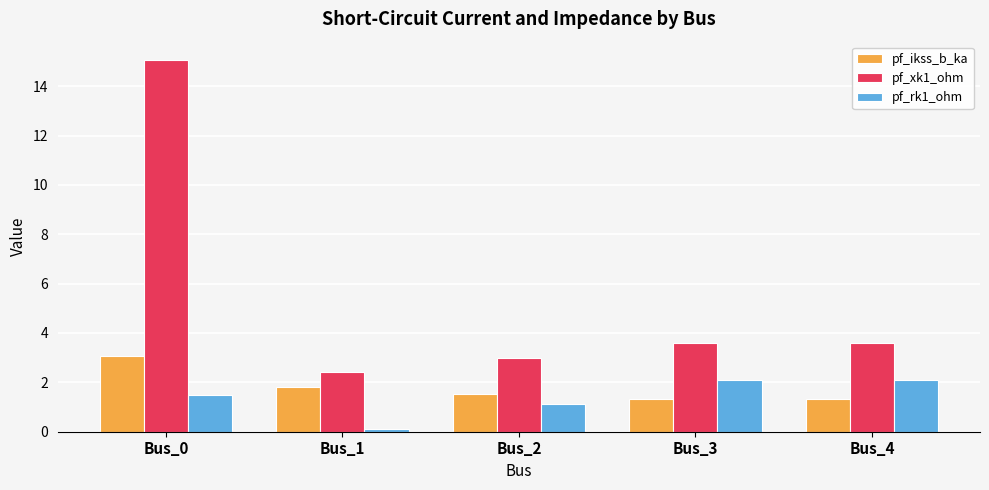

What is the sum of the pf_xk1_ohm values at Bus_1 and Bus_3?

6.0